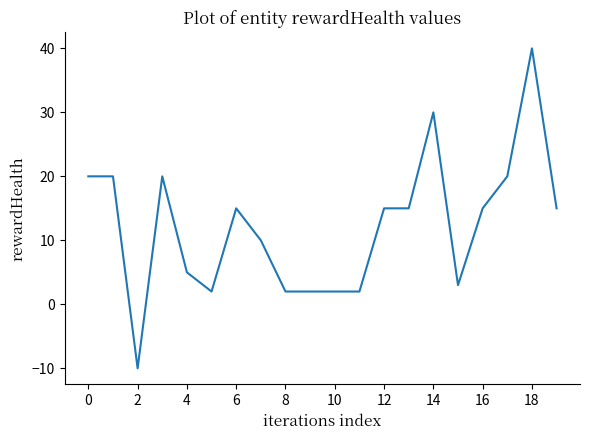

What is the maximum value shown in the chart?

40